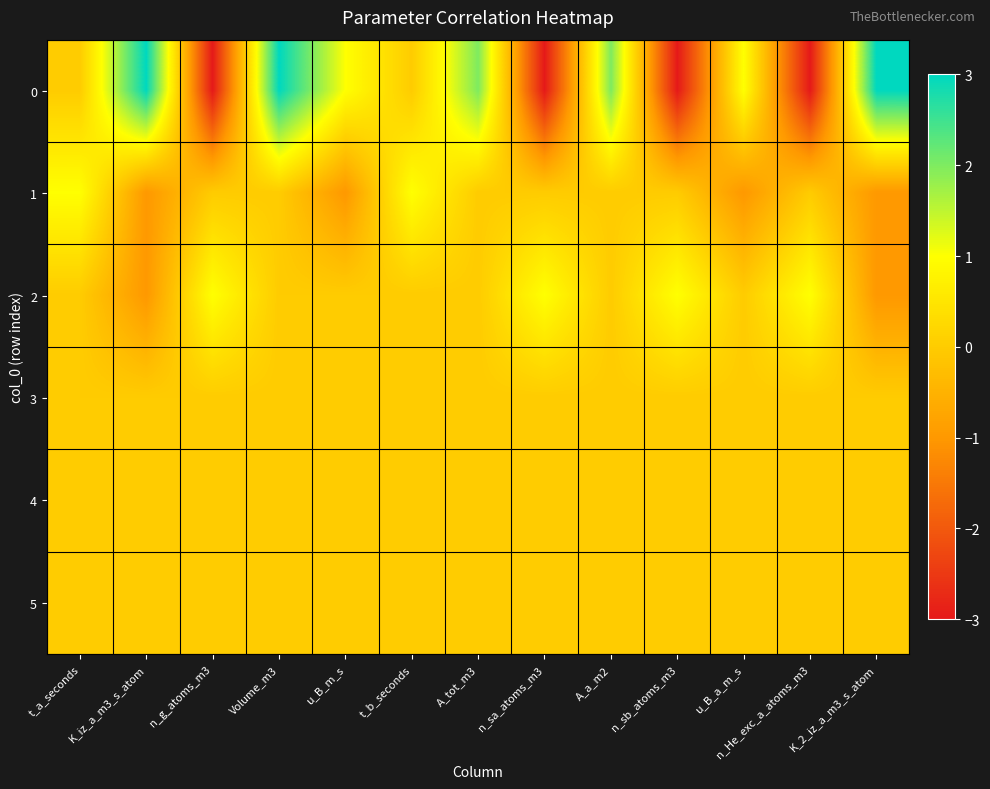

At how many categories does at least one series exceed 2?

3